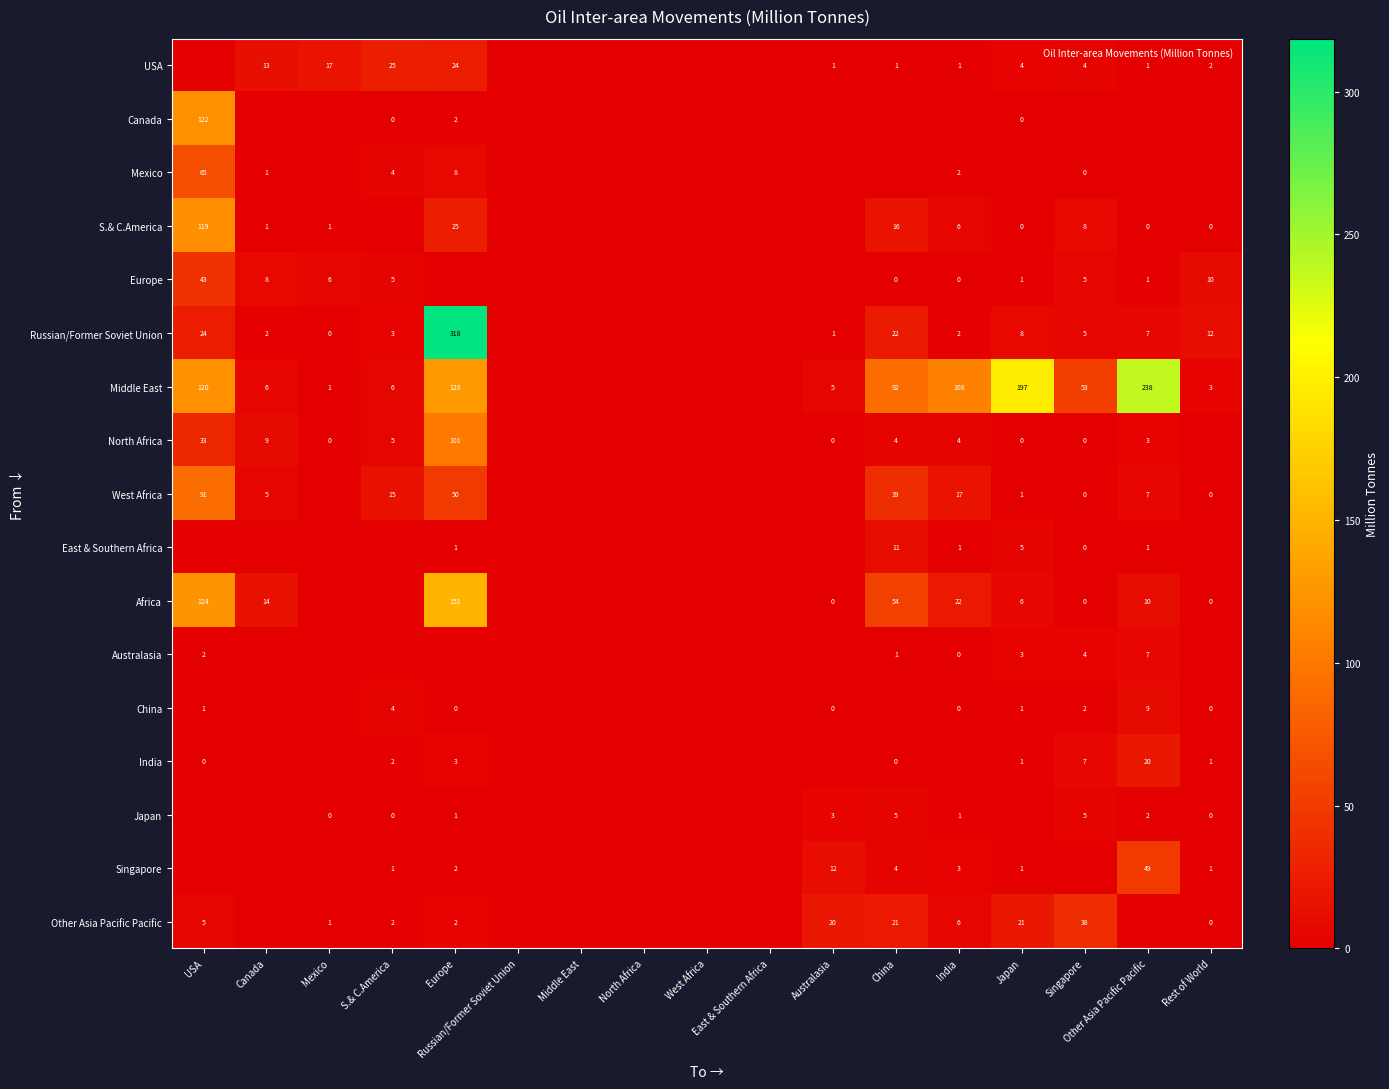

The value of Africa at Europe is 35. True or false?

False